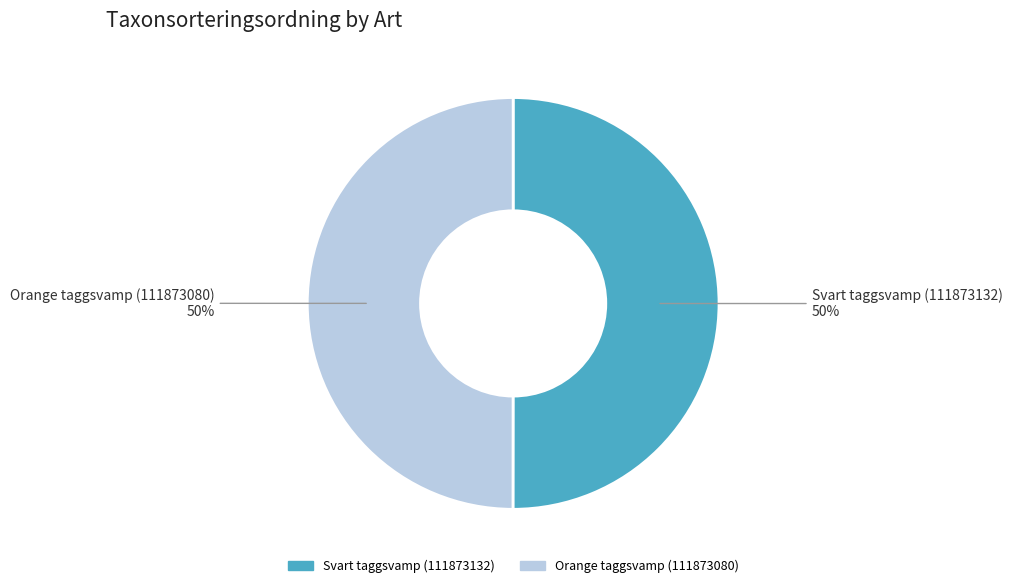

Approximately how many times larger is the value at Svart taggsvamp (111873132) compared to Orange taggsvamp (111873080)?

1.0